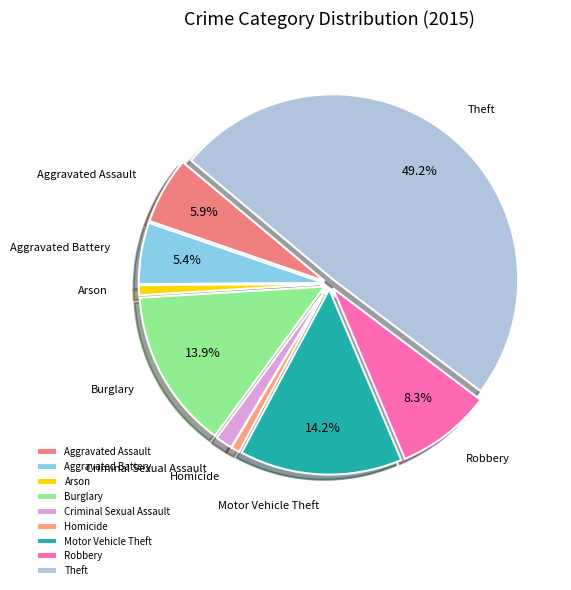

To the nearest percent, what is the difference between the largest and smallest slice percentages?

48%